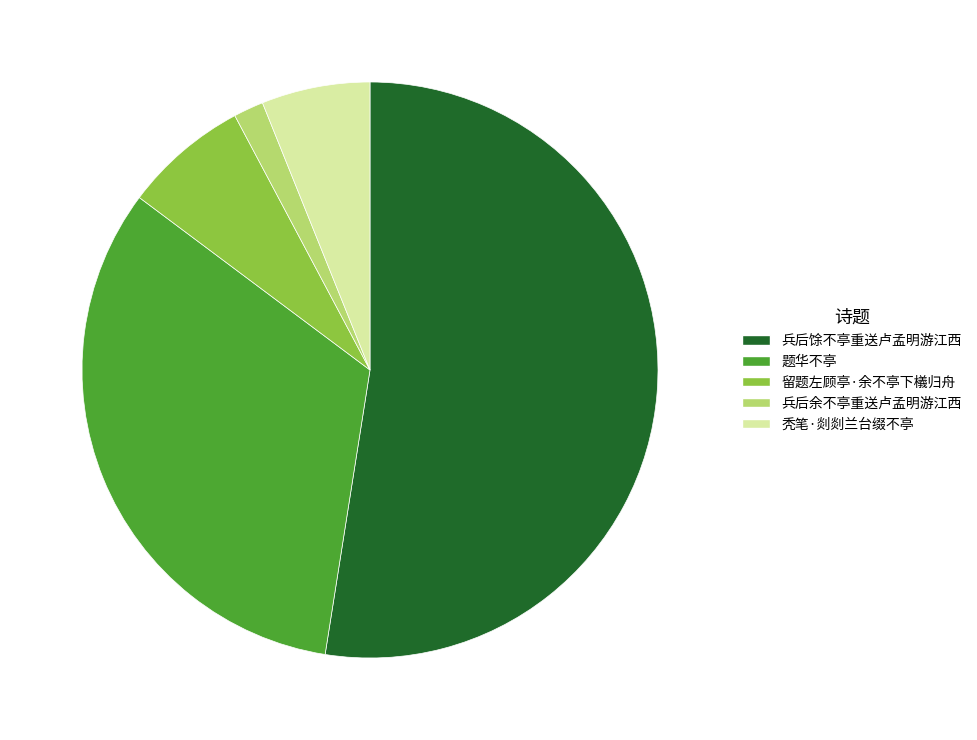

Do 留题左顾亭·余不亭下檥归舟 and 秃笔·剡剡兰台缀不亭 together represent more than half of the pie?

No